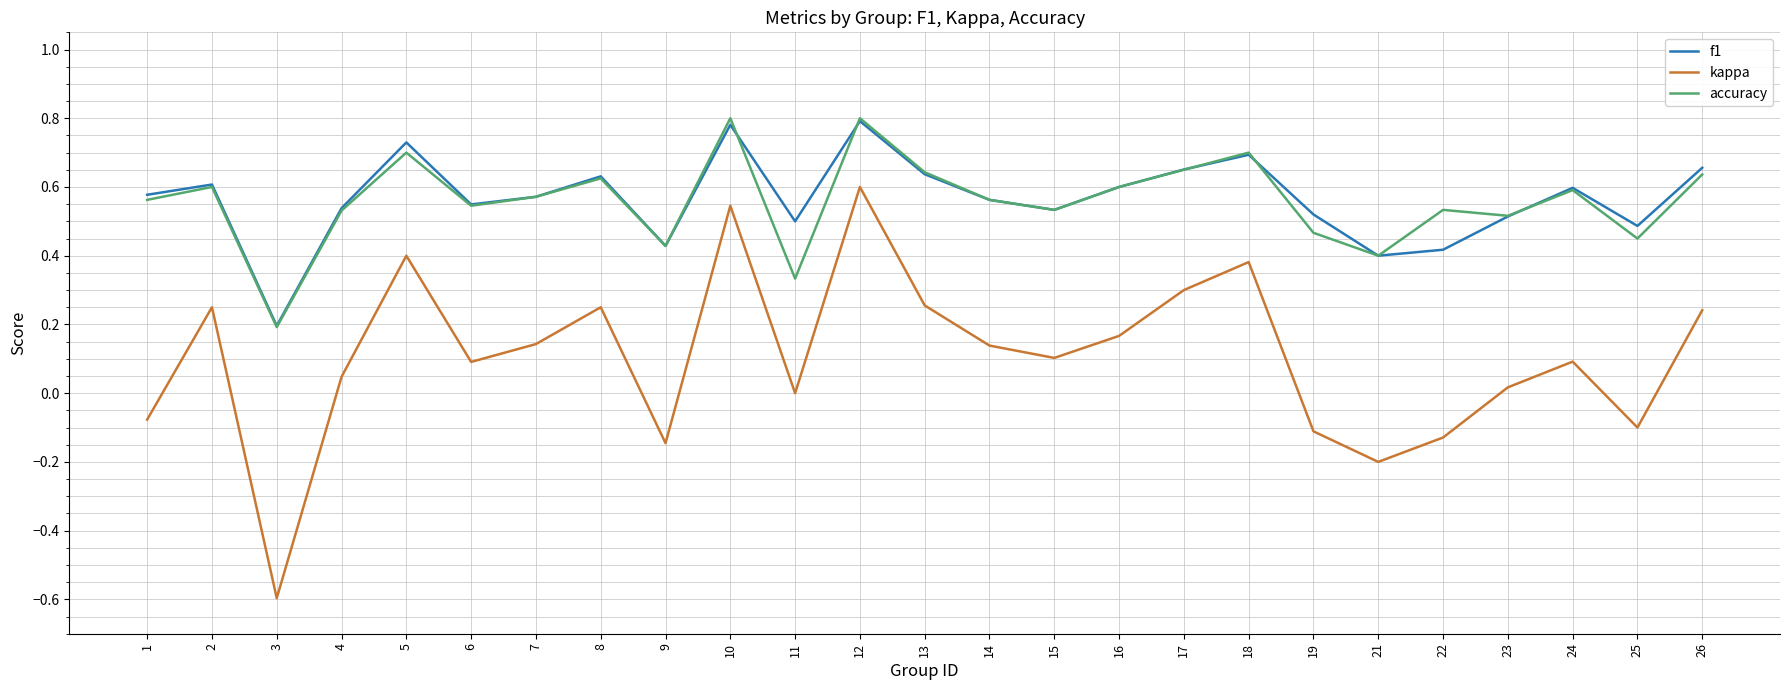

True or false: accuracy has a value of 0.6 at 14.

True